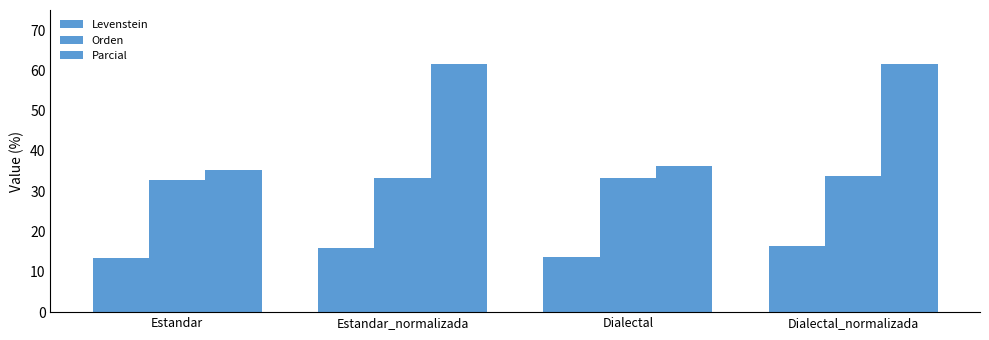

True or false: Parcial has a value of 16.9 at Estandar.

False